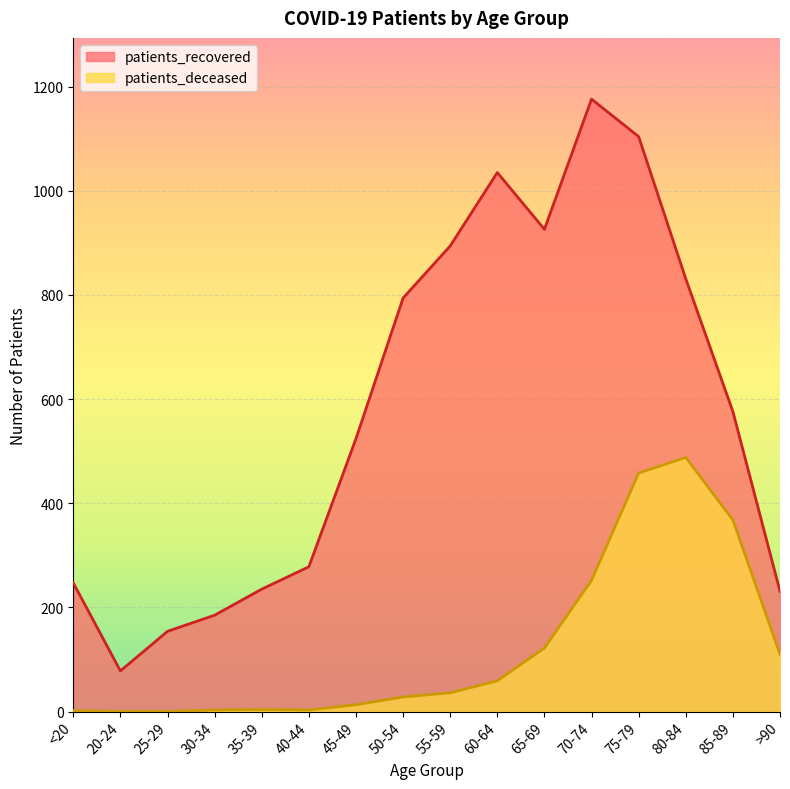

Reading left to right, transcribe all the data shown in this chart.

patients_recovered: 247	78	154	185	235	278	524	794	894	1035	926	1176	1104	831	576	231
patients_deceased: 2	0	0	3	4	3	13	28	36	59	122	252	458	488	368	110